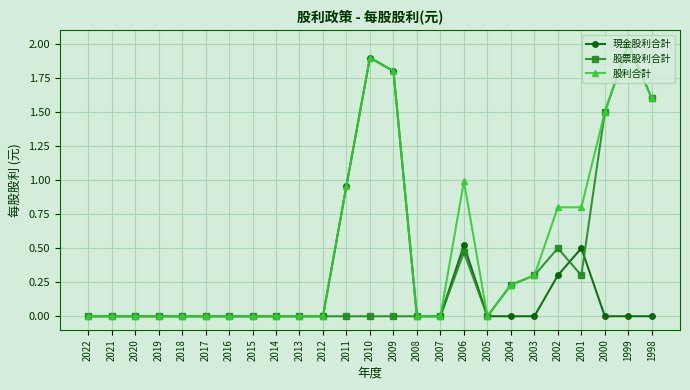

What is the maximum value for 現金股利合計?

1.9